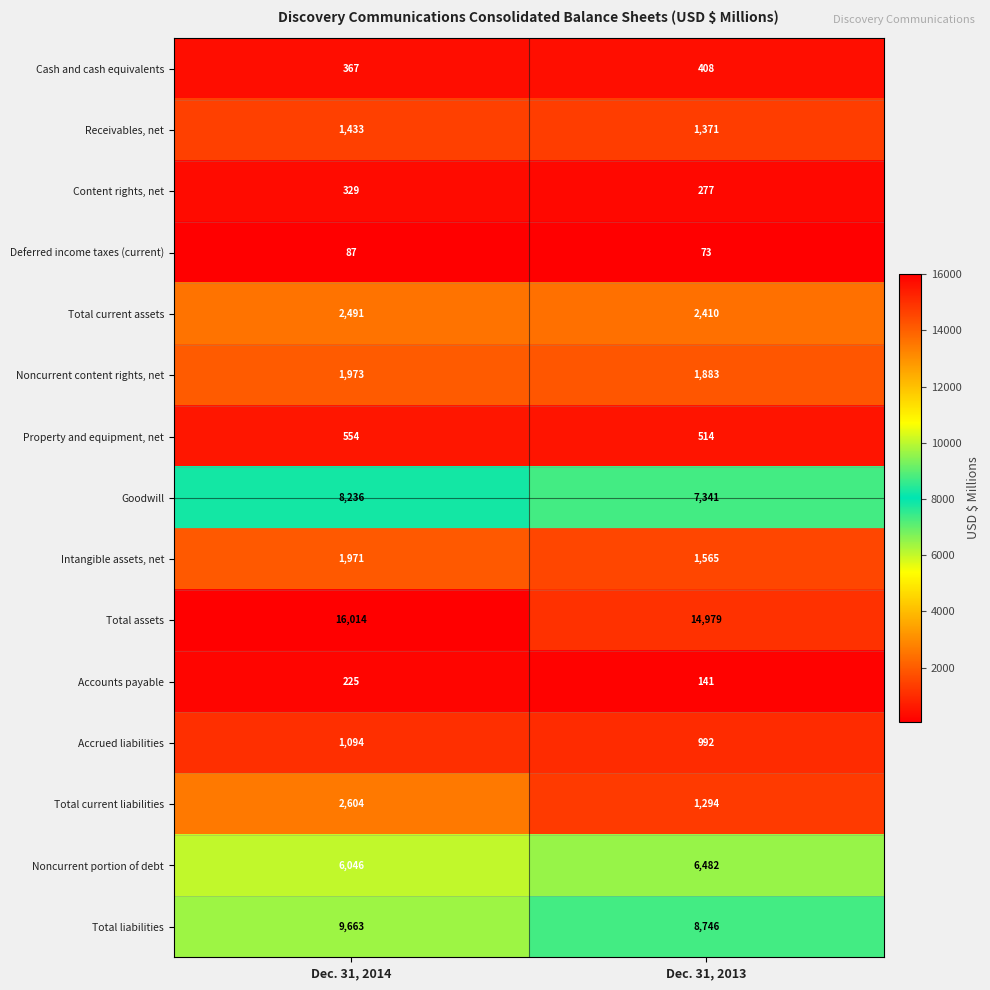

Rank the series by their maximum value, from highest to lowest.

Total assets, Total liabilities, Goodwill, Noncurrent portion of debt, Total current liabilities, Total current assets, Noncurrent content rights, net, Intangible assets, net, Receivables, net, Accrued liabilities, Property and equipment, net, Cash and cash equivalents, Content rights, net, Accounts payable, Deferred income taxes (current)